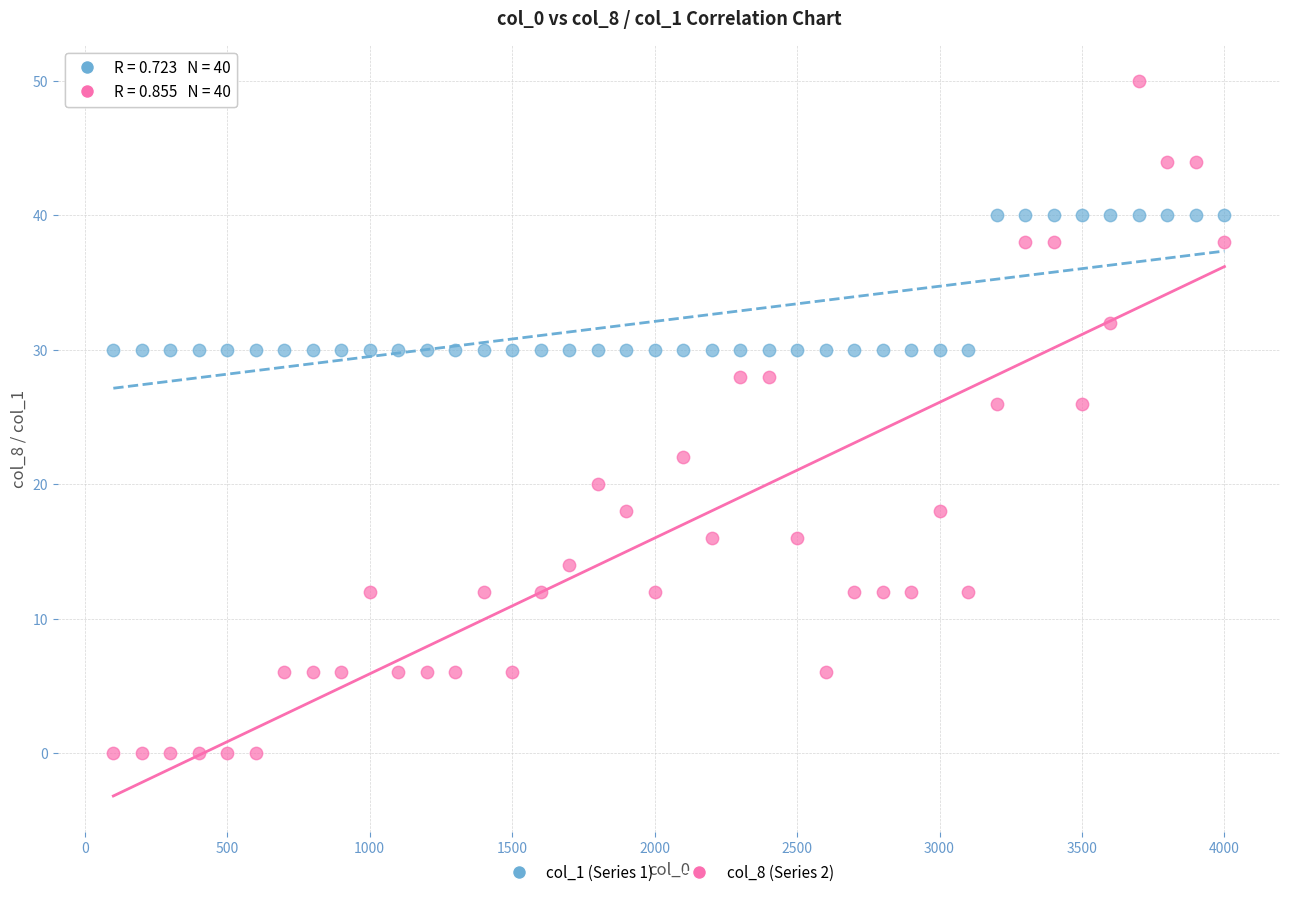

Which series reaches the minimum Y coordinate?

col_8 (Series 2)